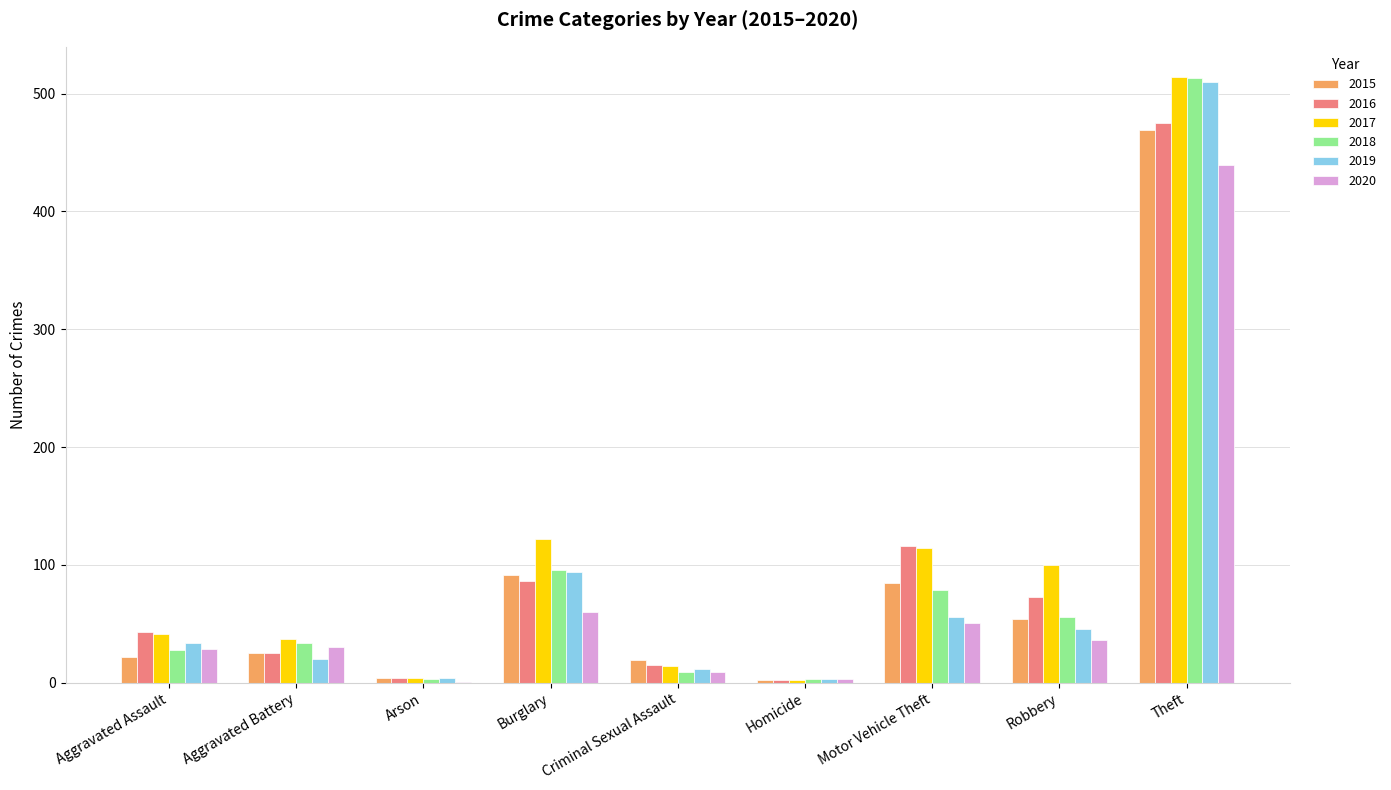

What are all the series names shown in the legend?

2015, 2016, 2017, 2018, 2019, 2020